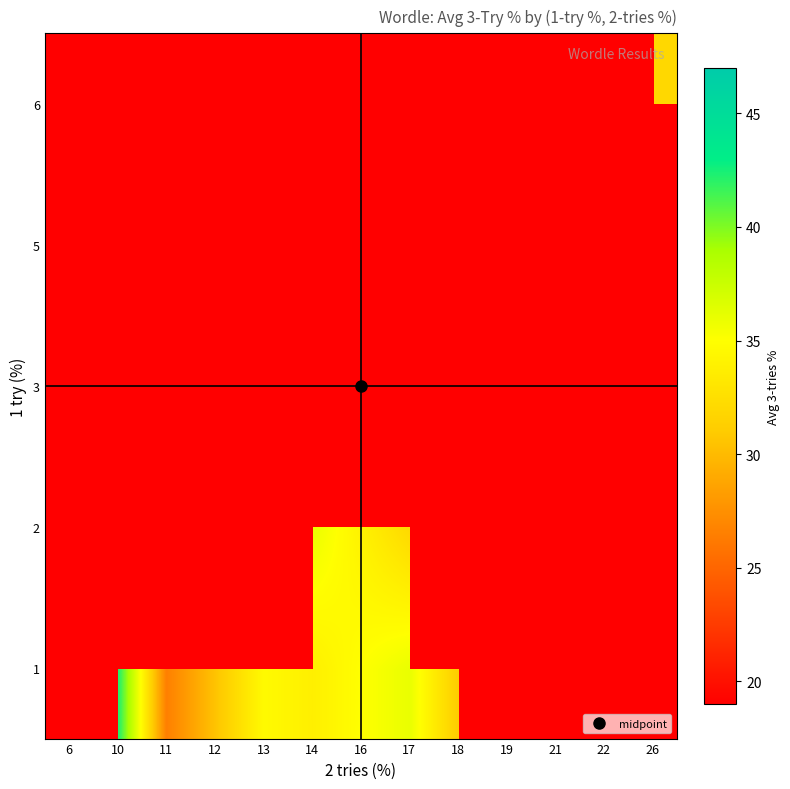

What is the smallest value displayed?

19.0